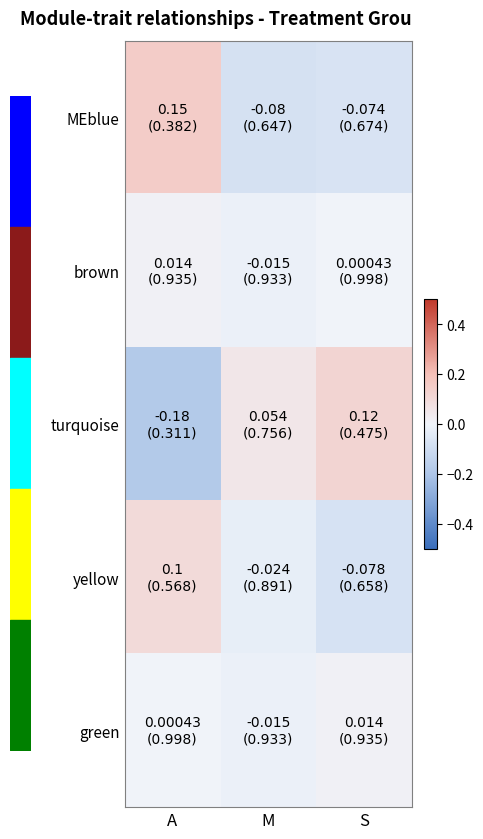

What is the difference between the highest and lowest values at S?

0.2